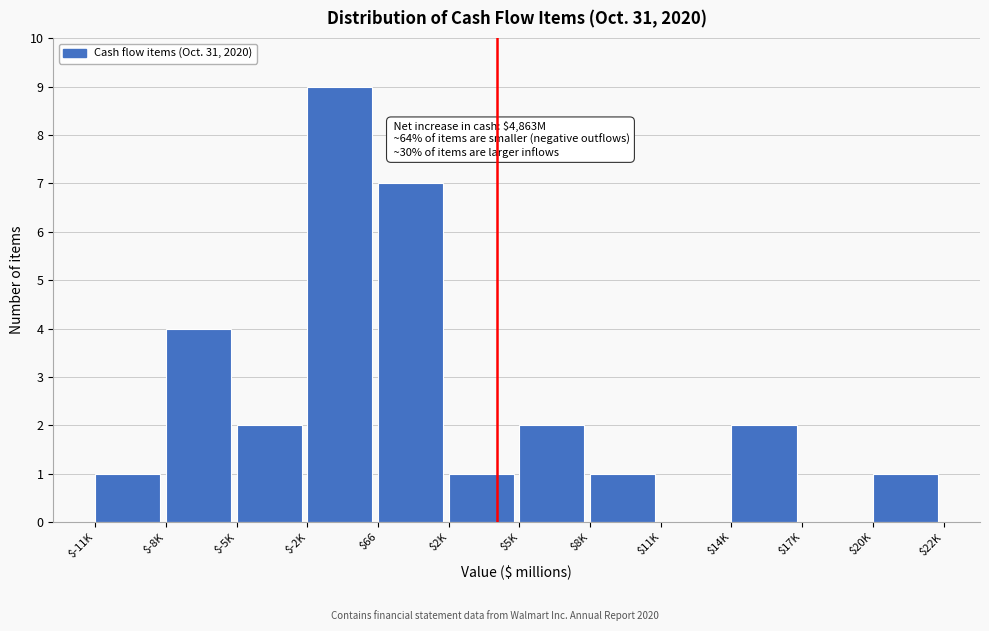

What is the sum of all values?

30